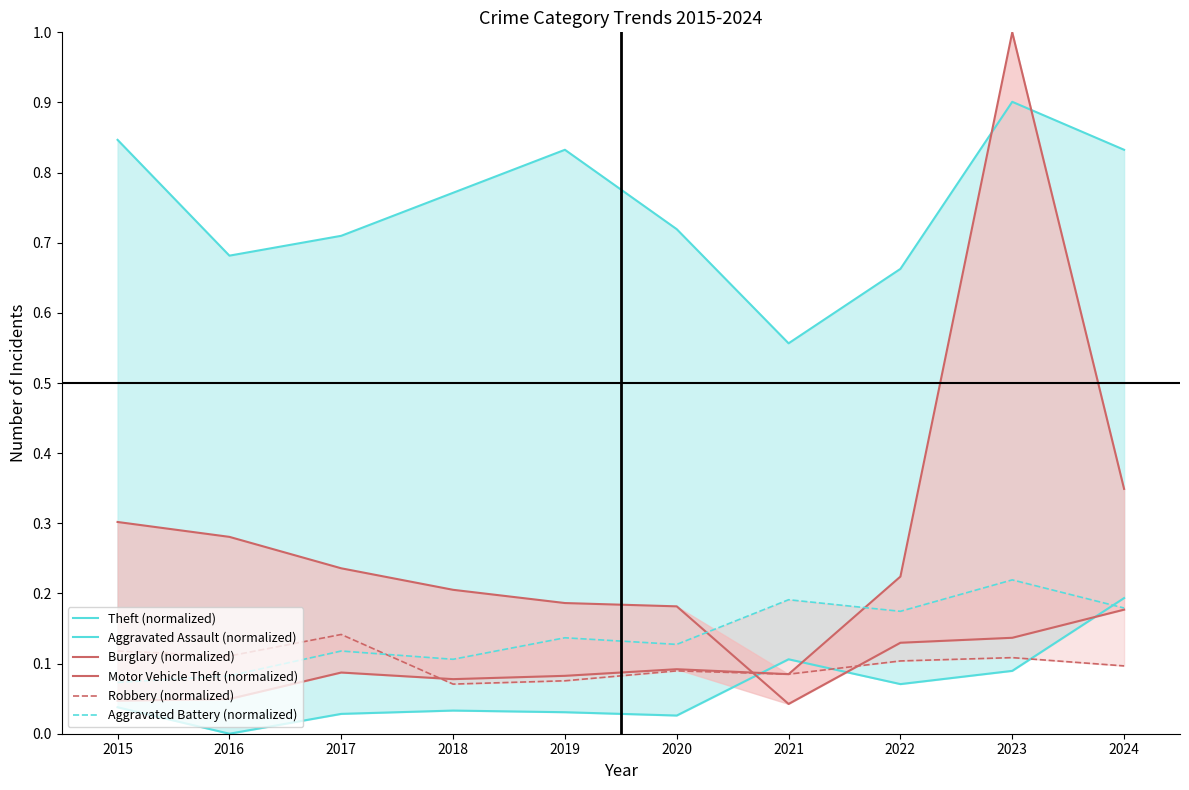

Reading left to right, list all the values displayed in this chart.

Theft (normalized): 2015=0.8	2016=0.7	2017=0.7	2018=0.8	2019=0.8	2020=0.7	2021=0.6	2022=0.7	2023=0.9	2024=0.8
Aggravated Assault (normalized): 2015=0.0	2016=0.0	2017=0.0	2018=0.0	2019=0.0	2020=0.0	2021=0.1	2022=0.1	2023=0.1	2024=0.2
Burglary (normalized): 2015=0.3	2016=0.3	2017=0.2	2018=0.2	2019=0.2	2020=0.2	2021=0.0	2022=0.1	2023=0.1	2024=0.2
Motor Vehicle Theft (normalized): 2015=0.0	2016=0.0	2017=0.1	2018=0.1	2019=0.1	2020=0.1	2021=0.1	2022=0.2	2023=1.0	2024=0.3
Robbery (normalized): 2015=0.1	2016=0.1	2017=0.1	2018=0.1	2019=0.1	2020=0.1	2021=0.1	2022=0.1	2023=0.1	2024=0.1
Aggravated Battery (normalized): 2015=0.1	2016=0.1	2017=0.1	2018=0.1	2019=0.1	2020=0.1	2021=0.2	2022=0.2	2023=0.2	2024=0.2